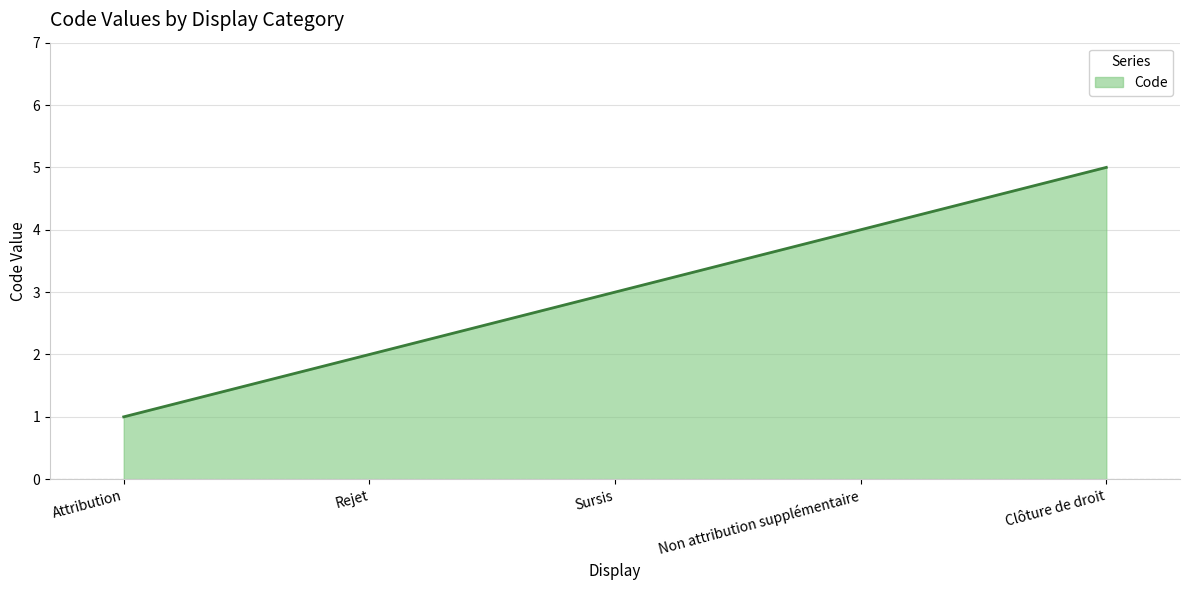

Which has a higher value, Rejet or Sursis?

Sursis